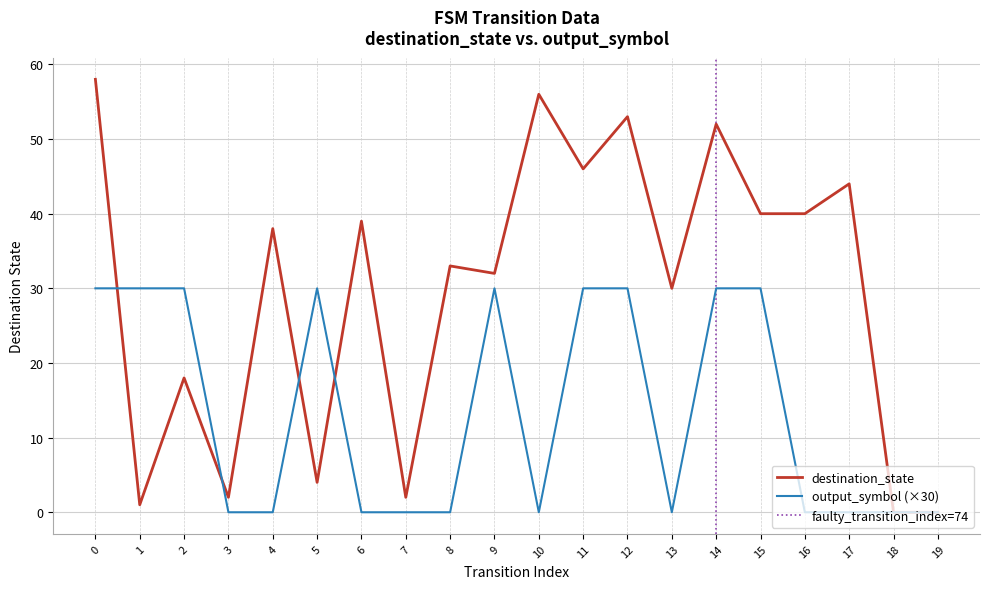

What is the total value across all series at 9?

62